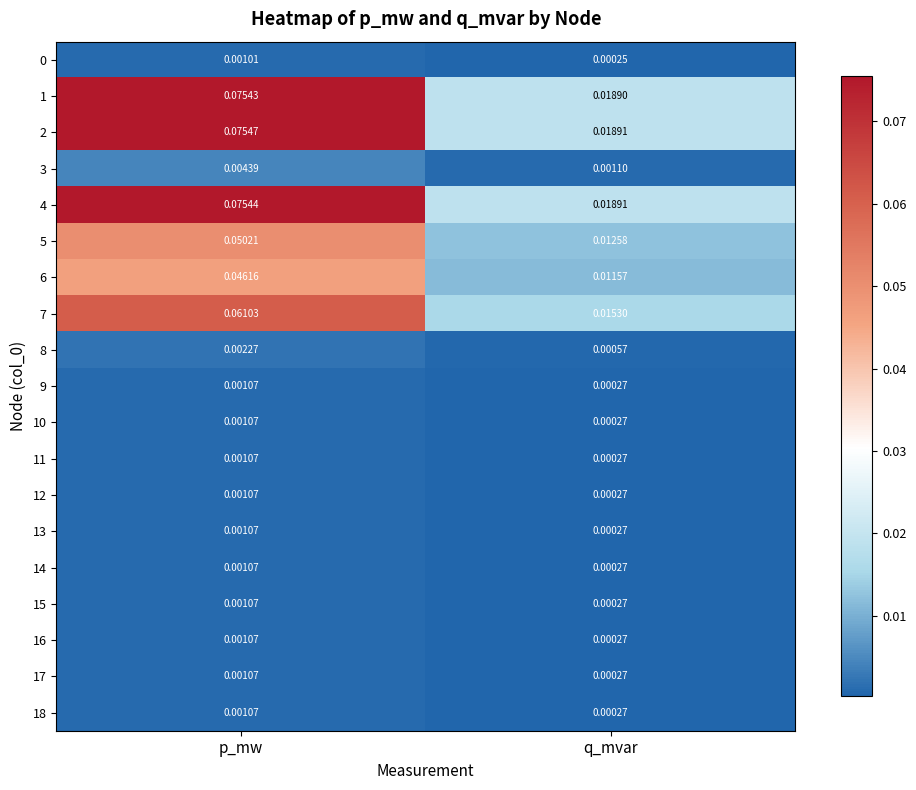

At which category does the chart reach its minimum across all series?

q_mvar